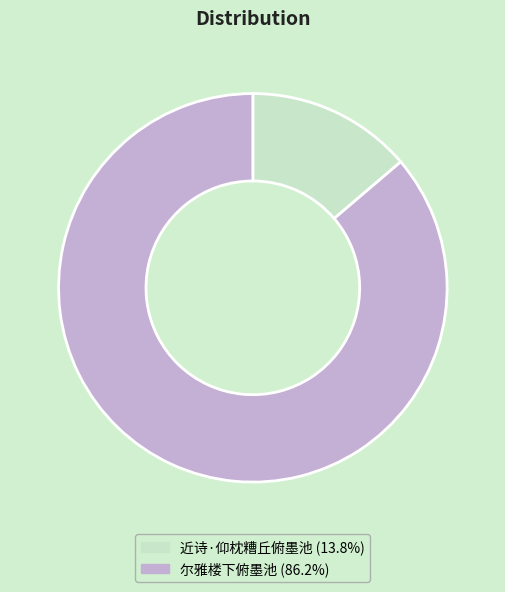

Which slice is the largest?

尔雅楼下俯墨池